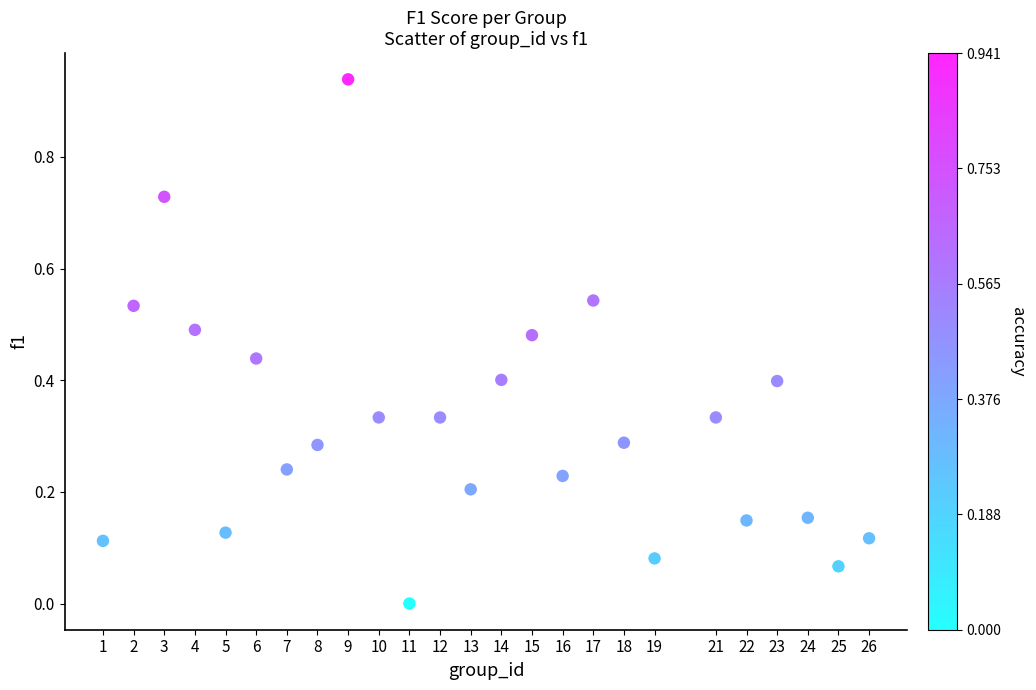

What is the range of X values (max minus min)?

25.0